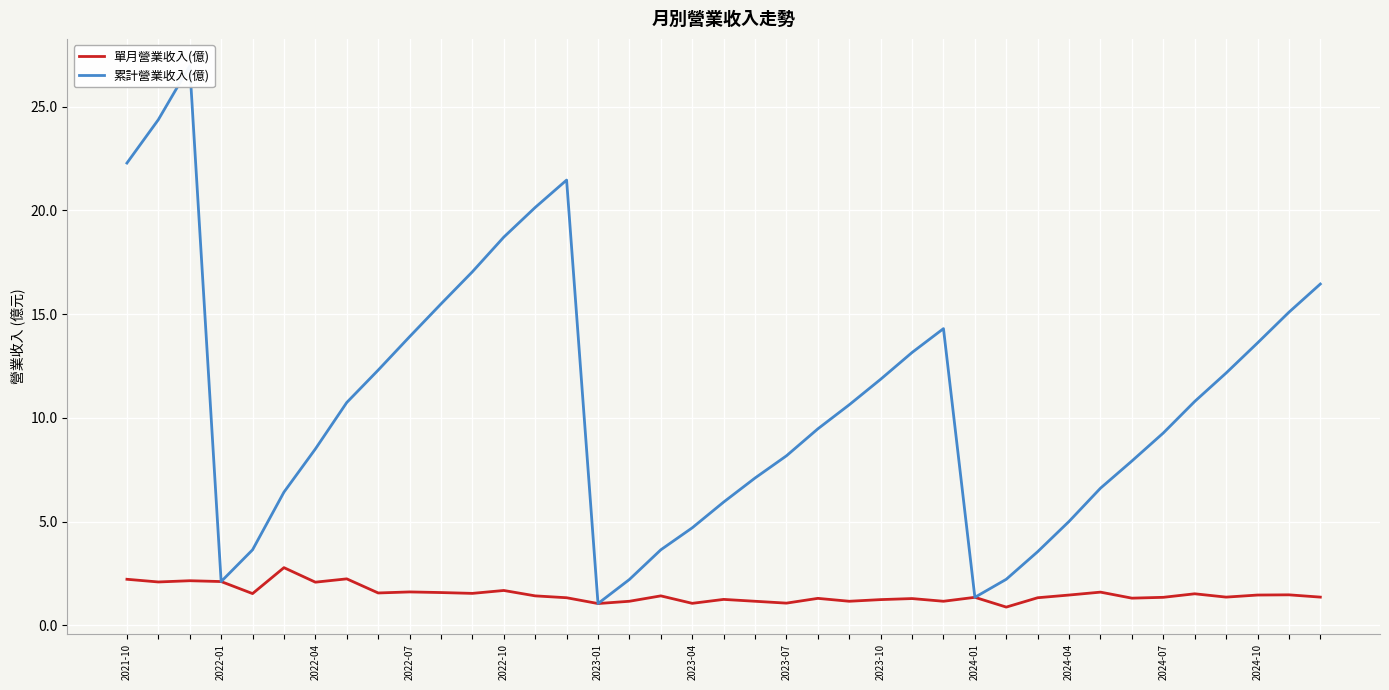

What is the value of the 單月營業收入(億) point at the 32nd from the left?

1.6